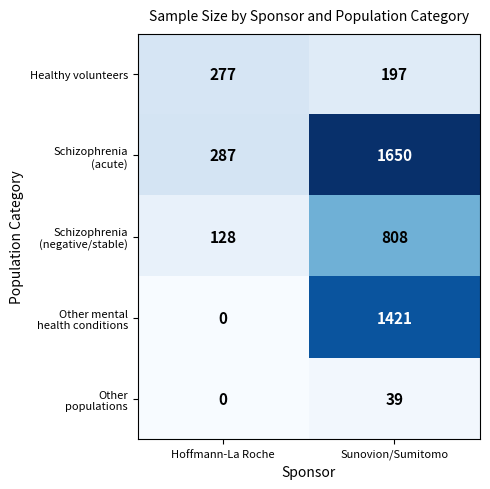

Read the Healthy volunteers value at Sunovion/Sumitomo, to the nearest 10.

200